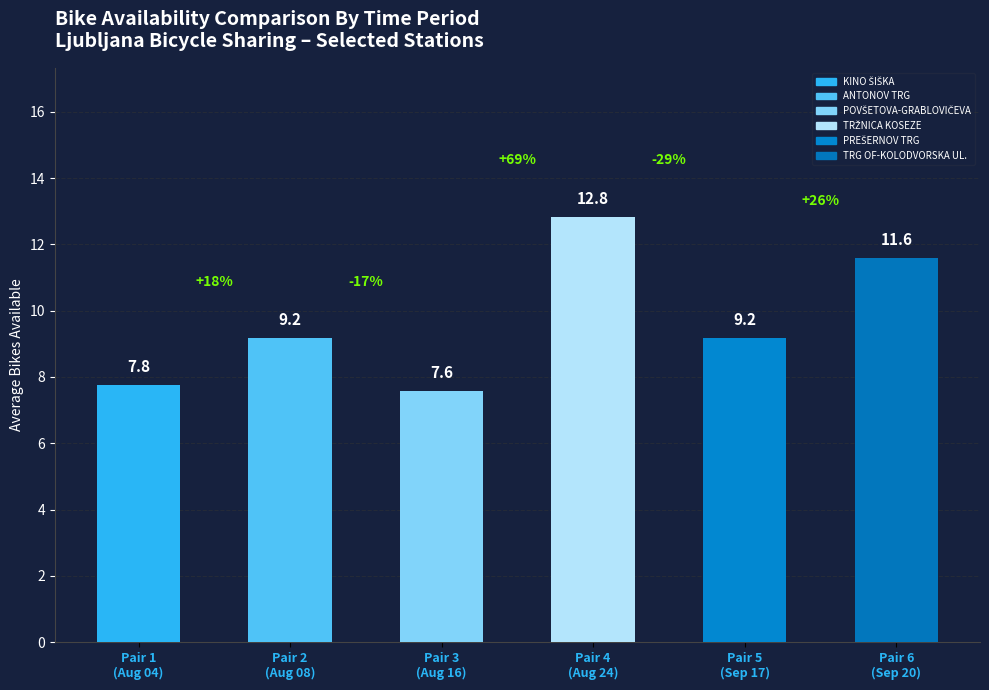

What is the change in value from Pair 2
(Aug 08) to Pair 3
(Aug 16)?

-1.6